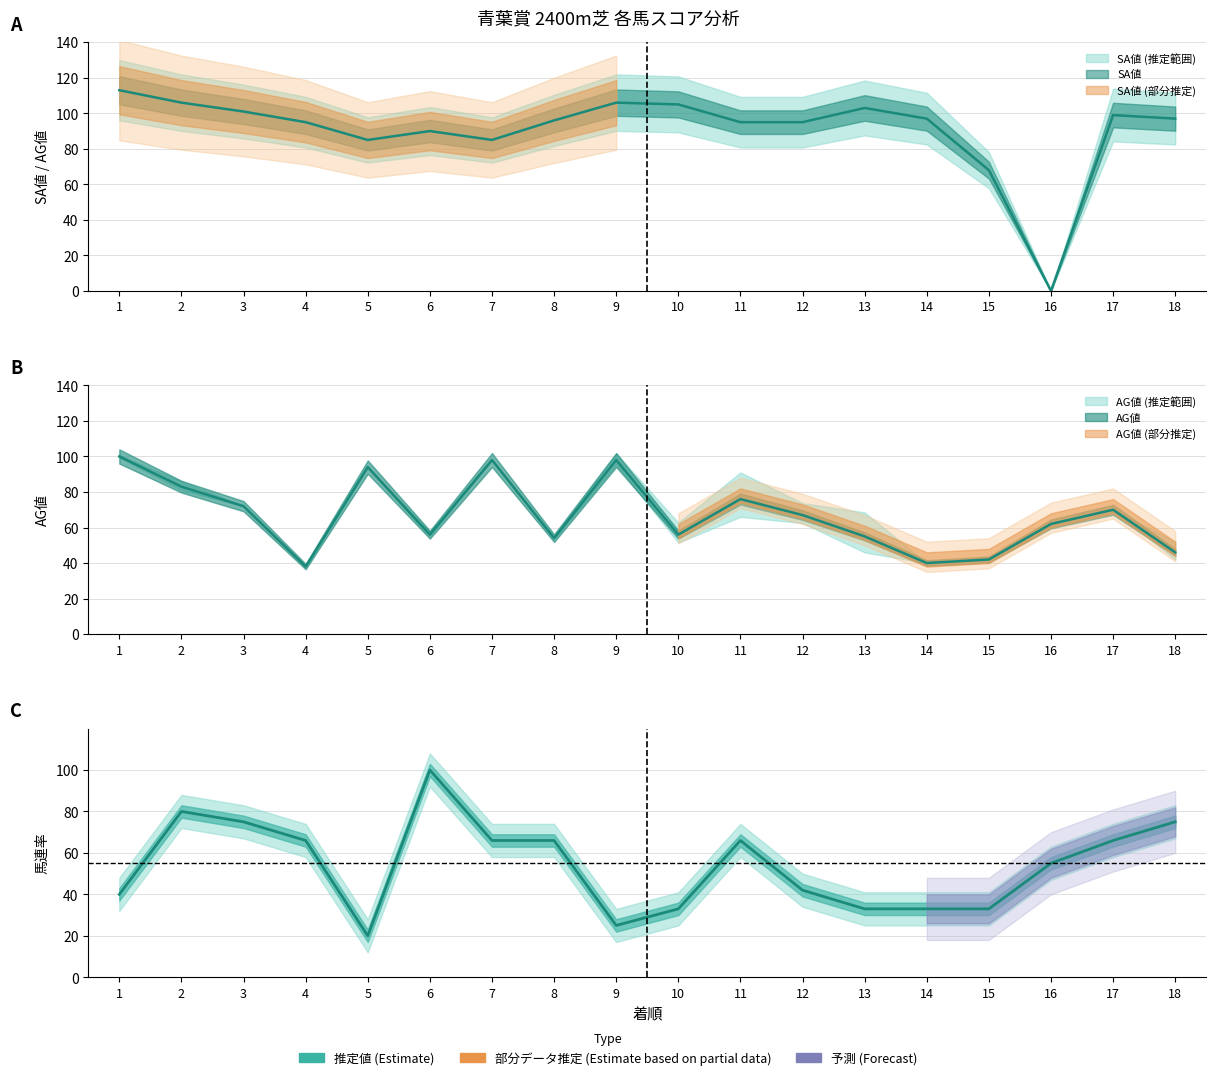

At which category does SA値 reach its first local peak?

6